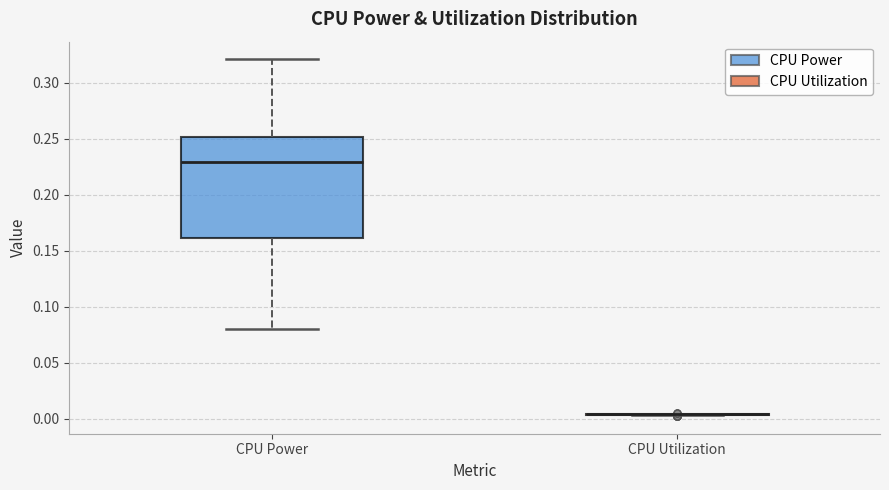

Which box is the tallest, from its lower edge to its upper edge?

CPU Power